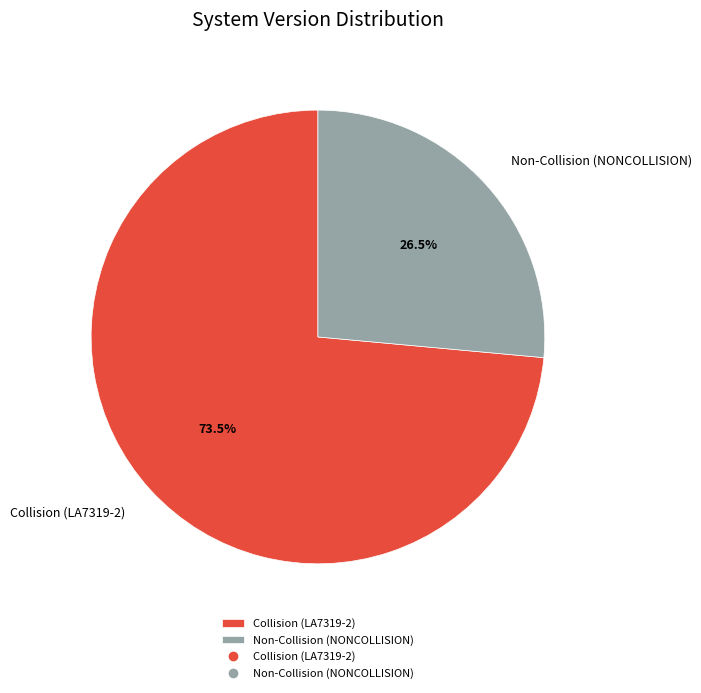

How many segments does this pie chart have?

2